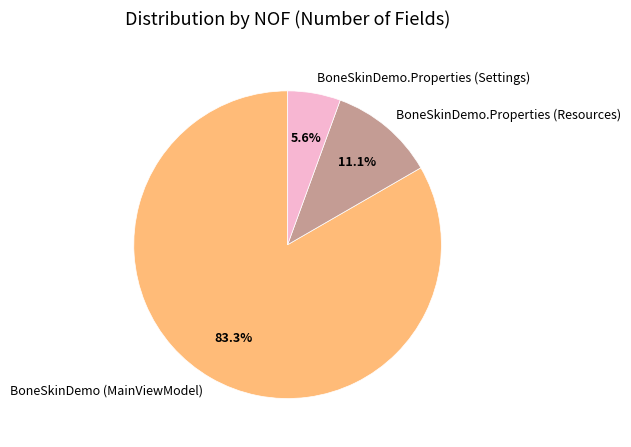

To the nearest percent, what is the difference between the largest and smallest slice percentages?

78%